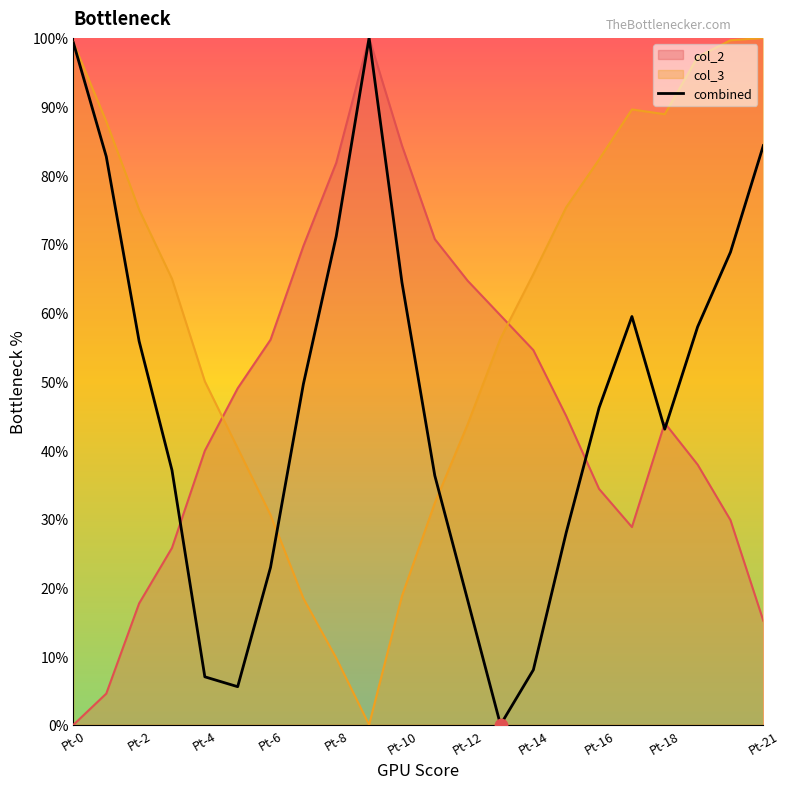

Rank the series at Pt-8 from lowest to highest value.

col_3, combined, col_2